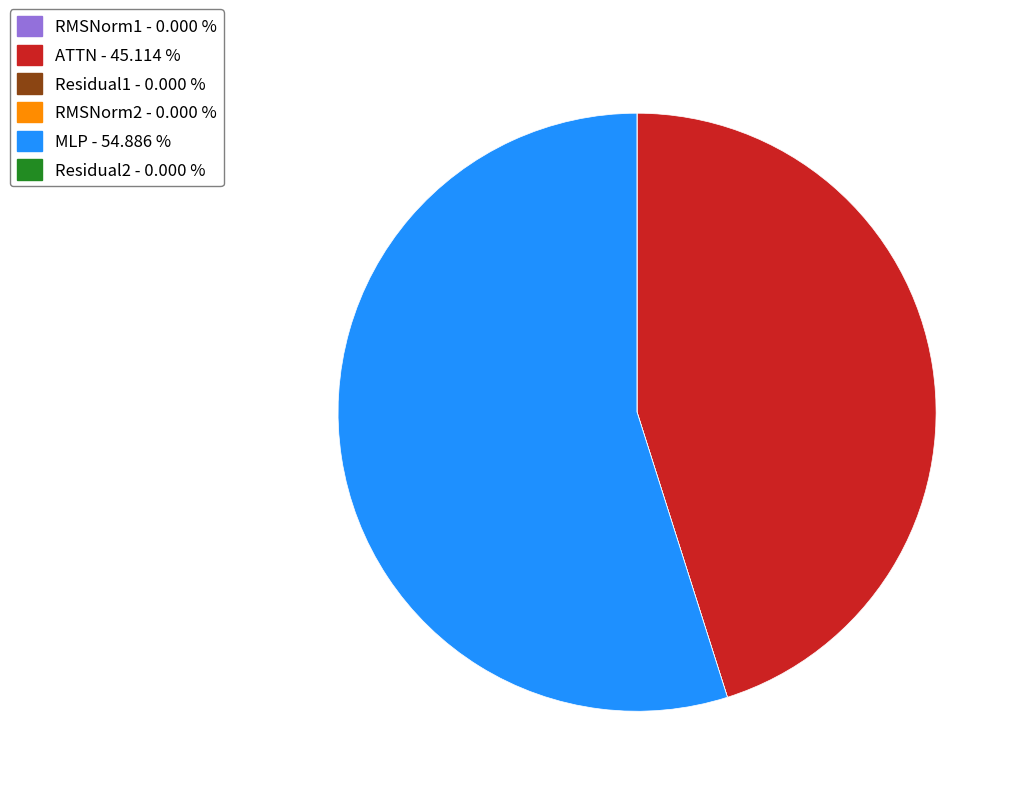

Does ATTN - 45.114 % represent more than half of the total?

No